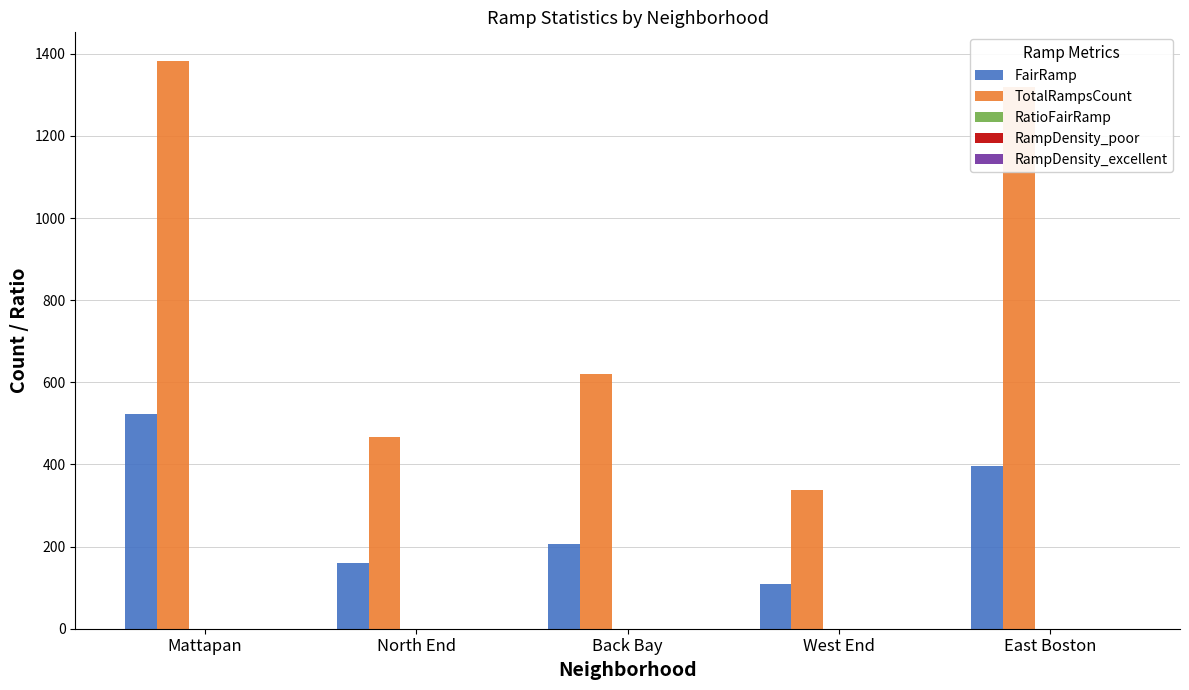

Which label corresponds to the largest value in the chart?

Mattapan